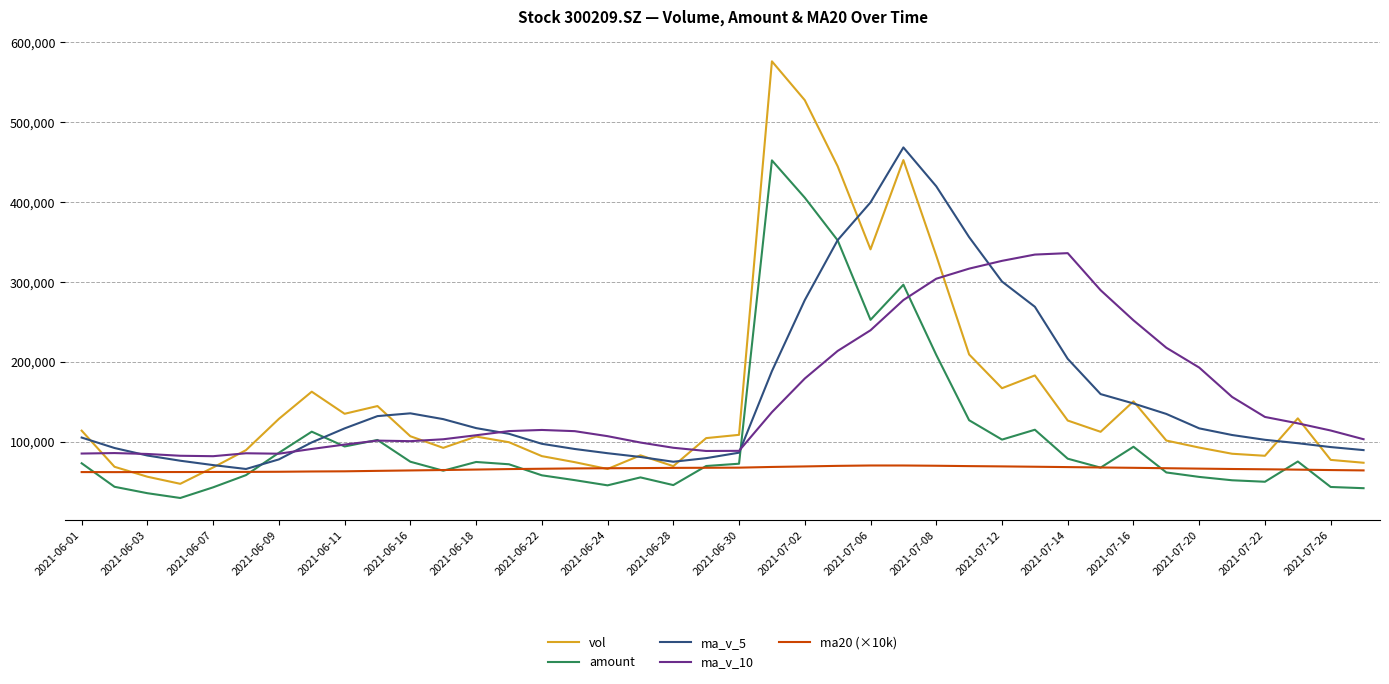

Which series has the largest range (max minus min)?

vol